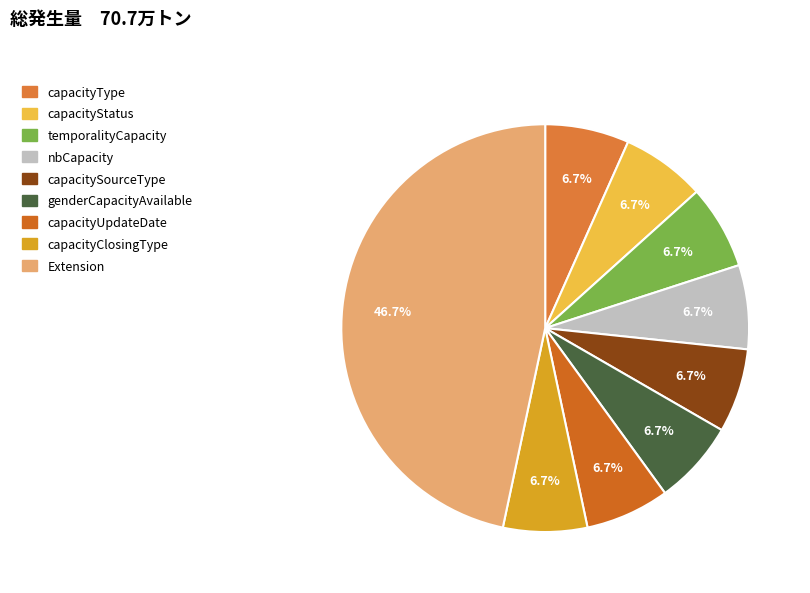

Which category has the smallest portion of the pie?

capacityType